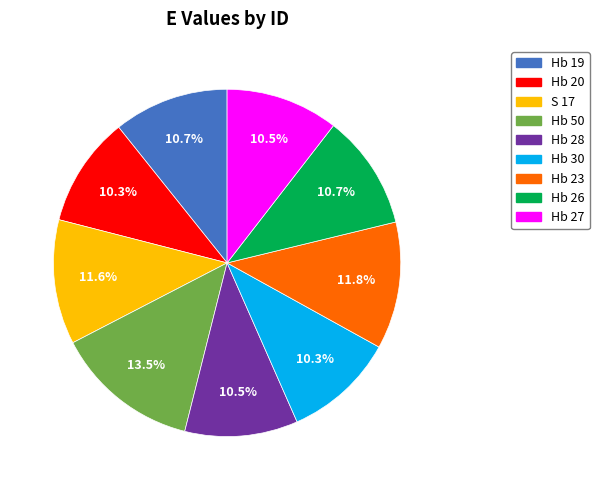

The Hb 26 slice represents 11% of the pie. True or false?

True